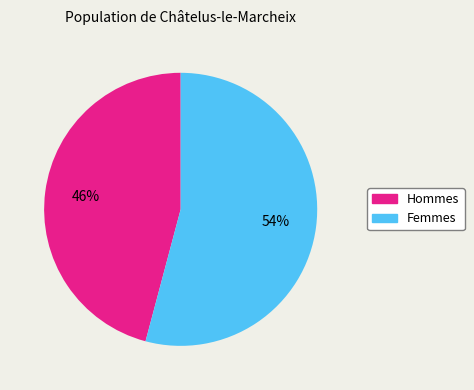

How many slices are in this pie chart?

2